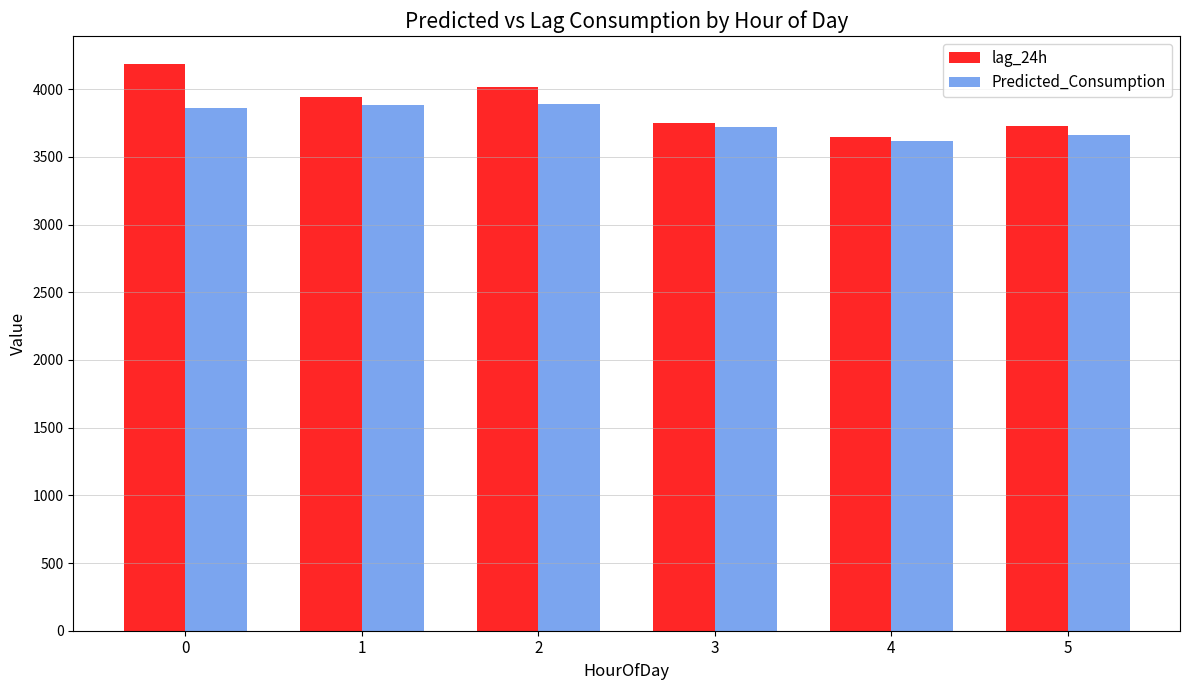

What is the approximate value of Predicted_Consumption at 4?

3616.6